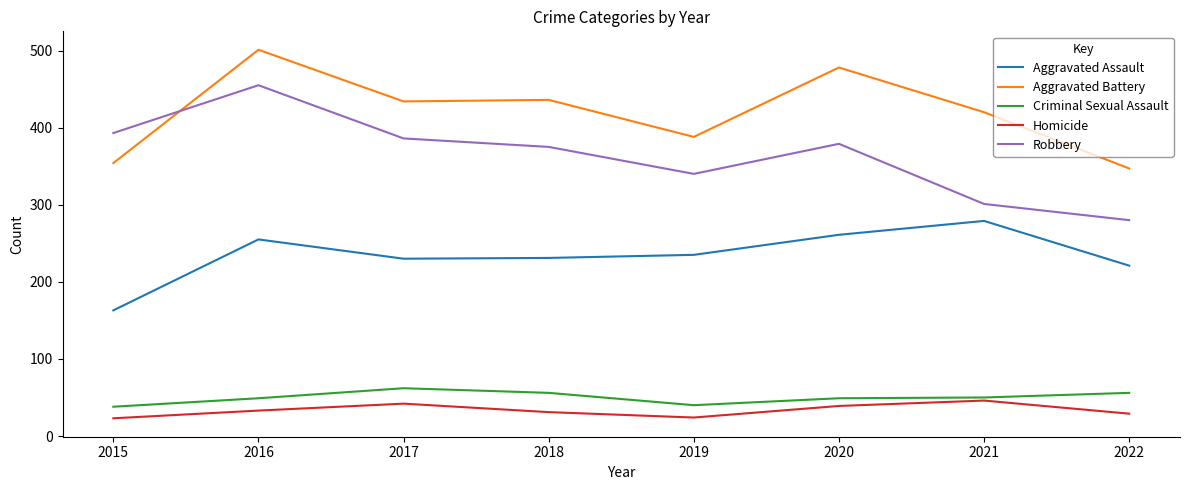

What is the total value across all series at 2018?

1129